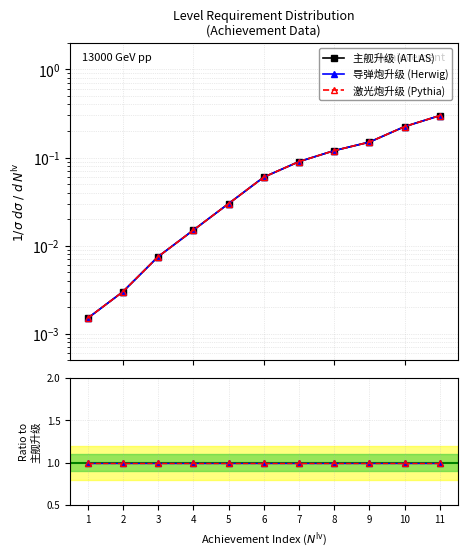

The value of 激光炮升级 (Pythia) at 5 is 0.0. True or false?

False